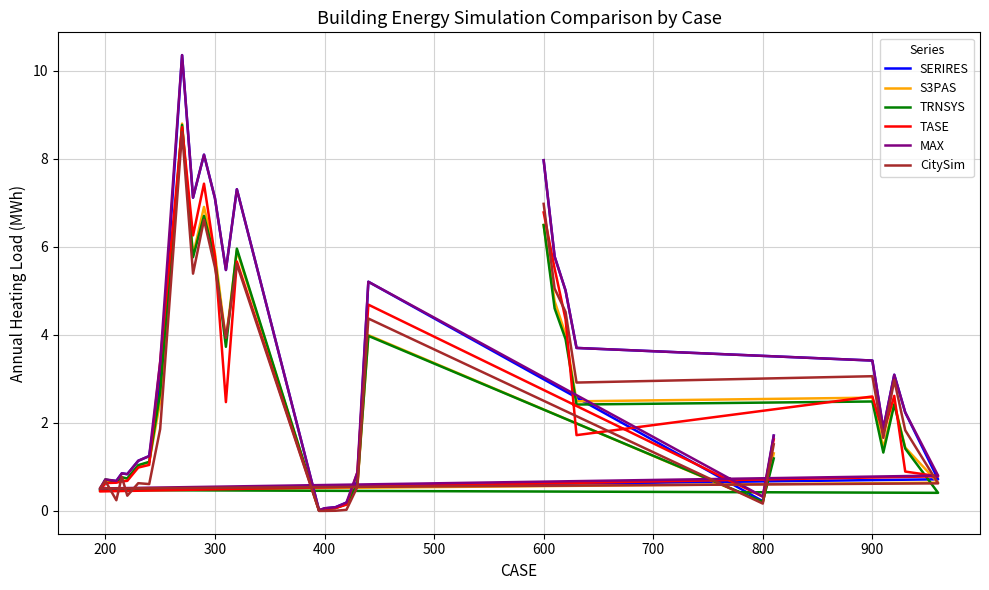

How many values in the SERIRES series are below 1?

12